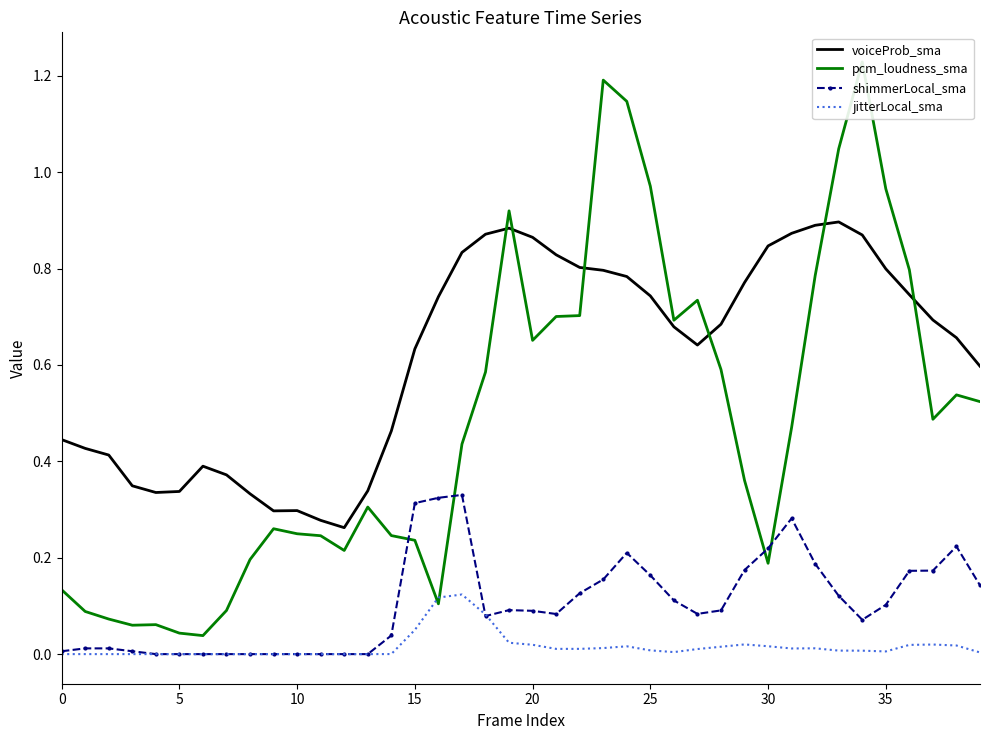

What is the greatest value displayed?

1.2